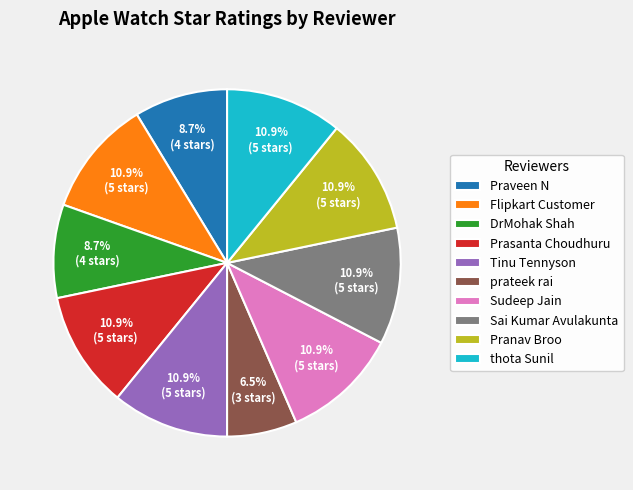

What is the smallest slice in the pie chart?

prateek rai